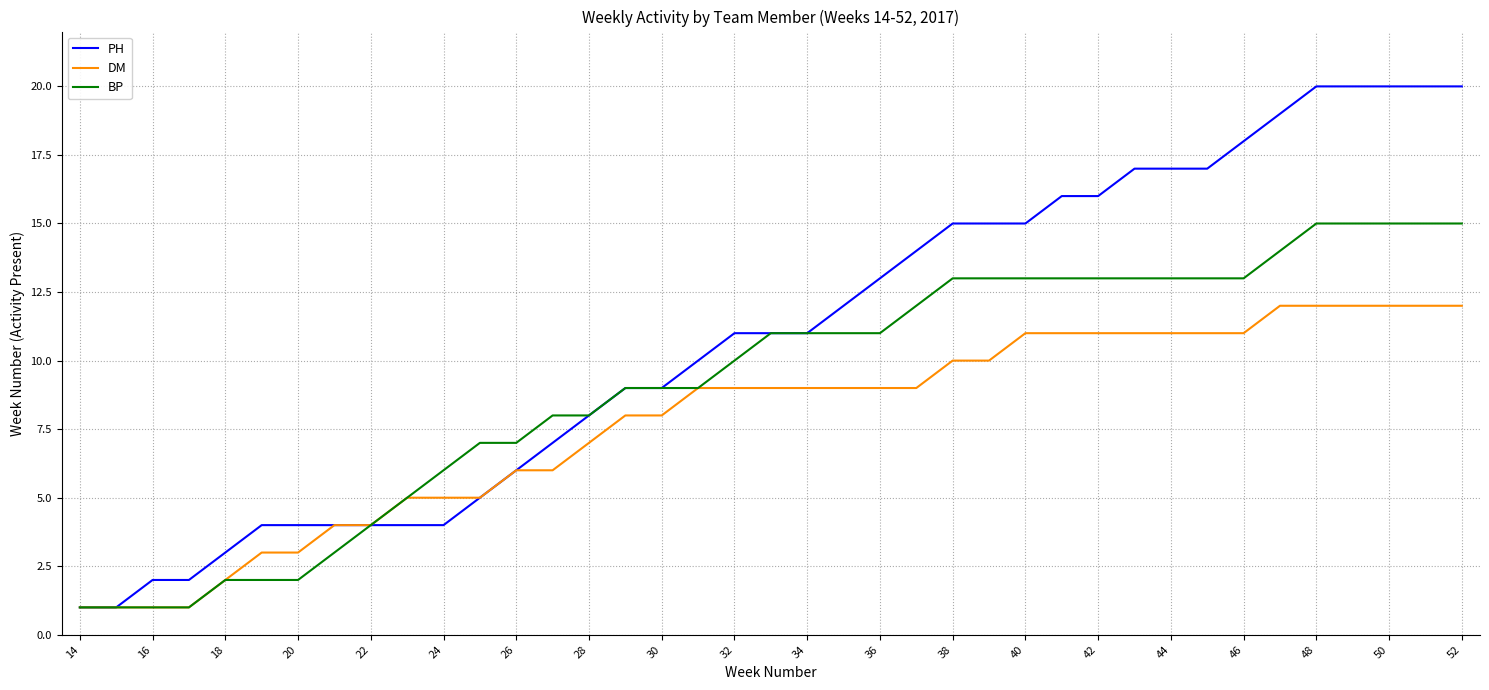

Which series has the largest total across all categories?

PH